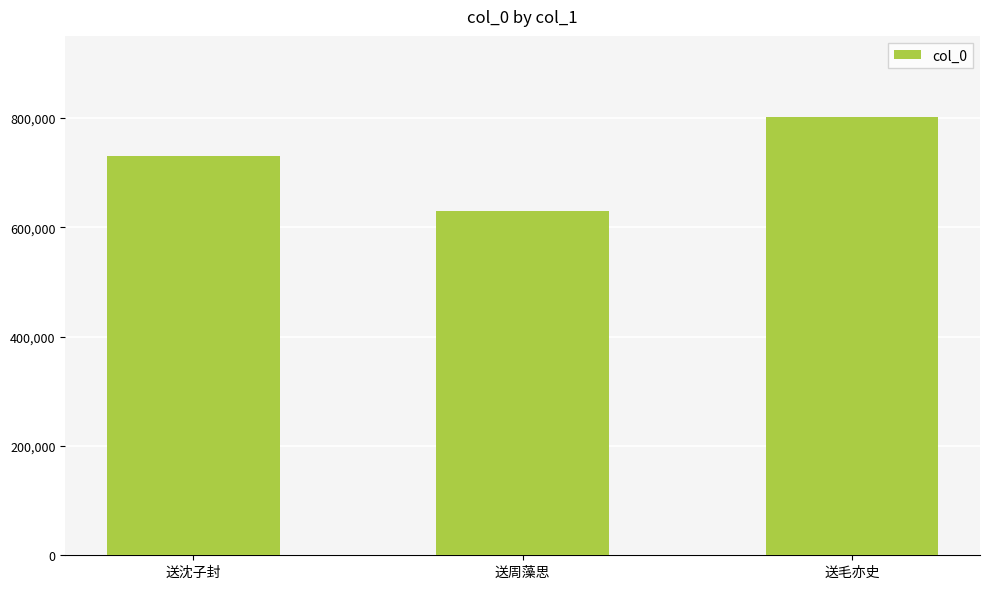

How many bars are there in total?

3